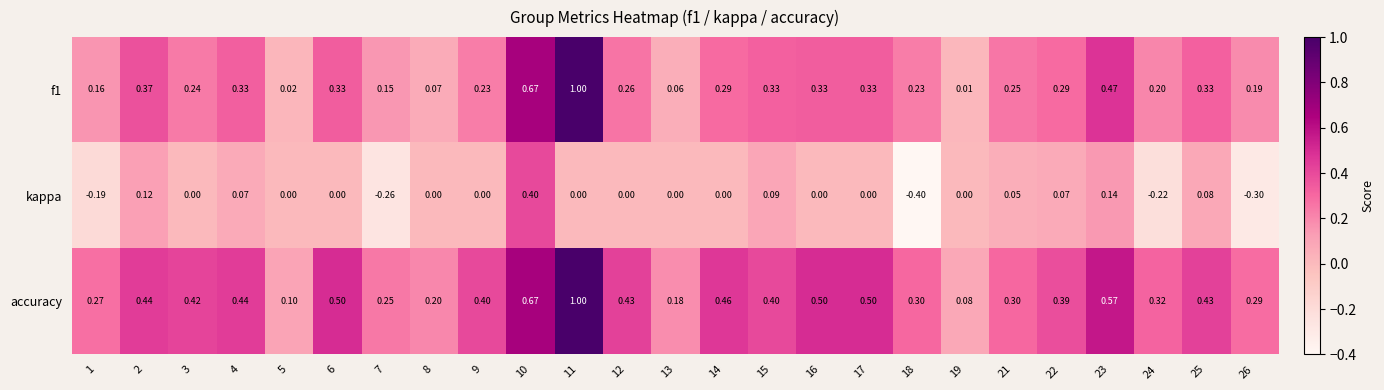

Between 9 and 18, which series saw the biggest shift?

kappa